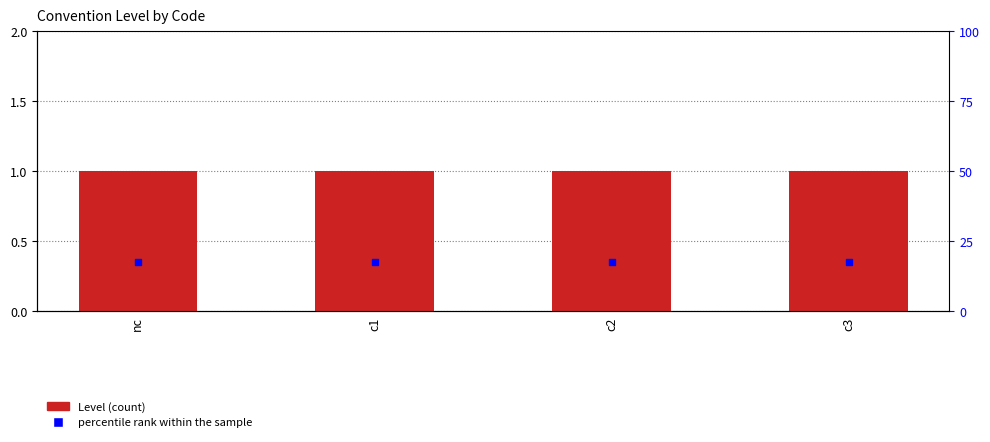

Which series reaches the minimum Y coordinate?

percentile rank within the sample